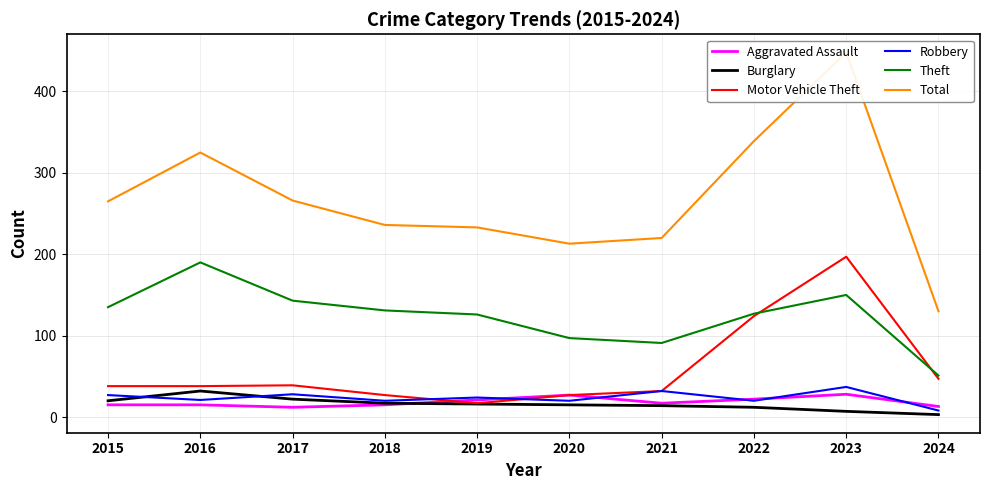

Rank the series at 2022 from lowest to highest value.

Burglary, Robbery, Aggravated Assault, Motor Vehicle Theft, Theft, Total